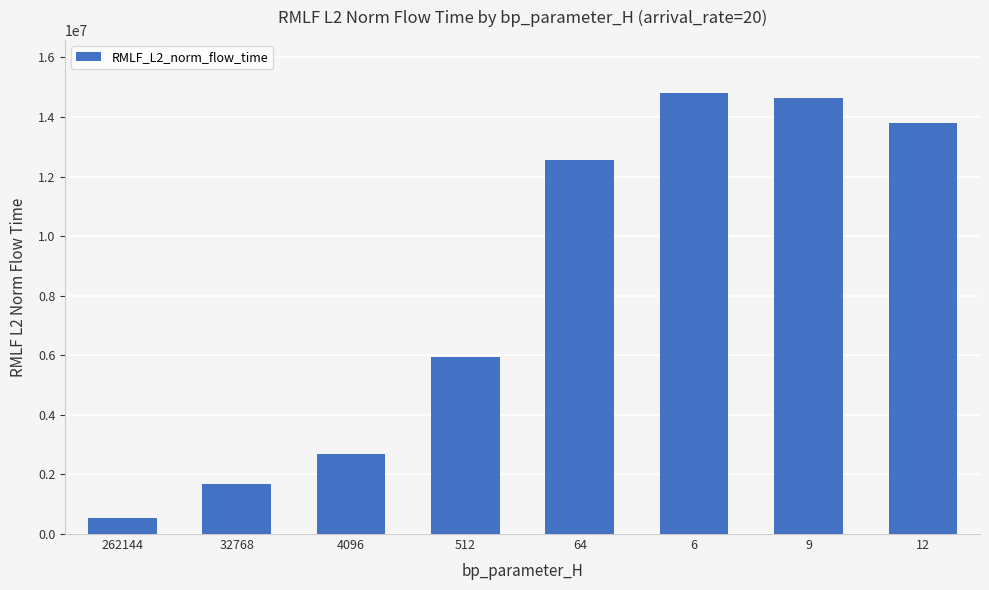

What is the label of the 6th bar from the right?

4096